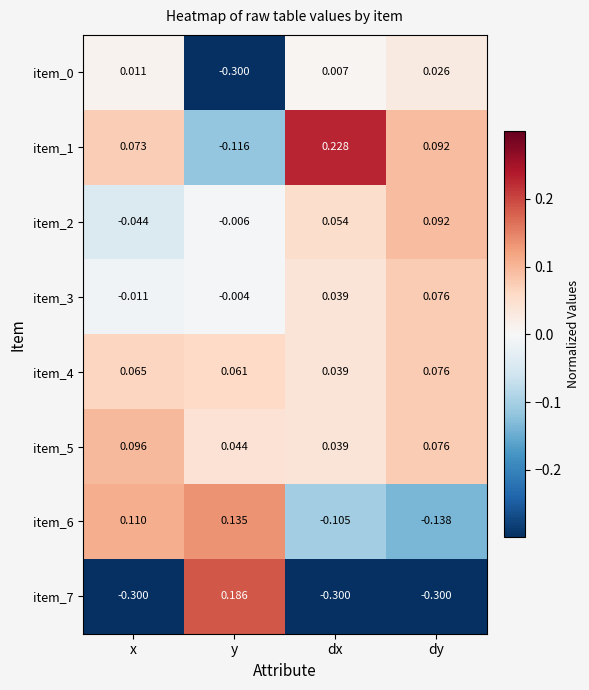

Which category has the highest value in the item_3 series?

dy